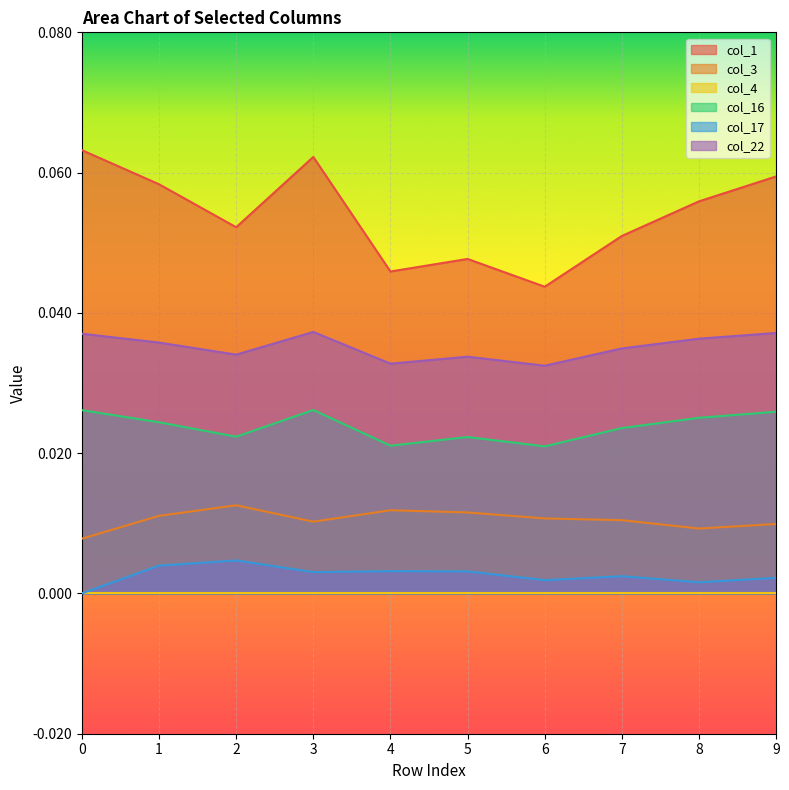

True or false: col_3 and col_22 intersect in this chart.

False